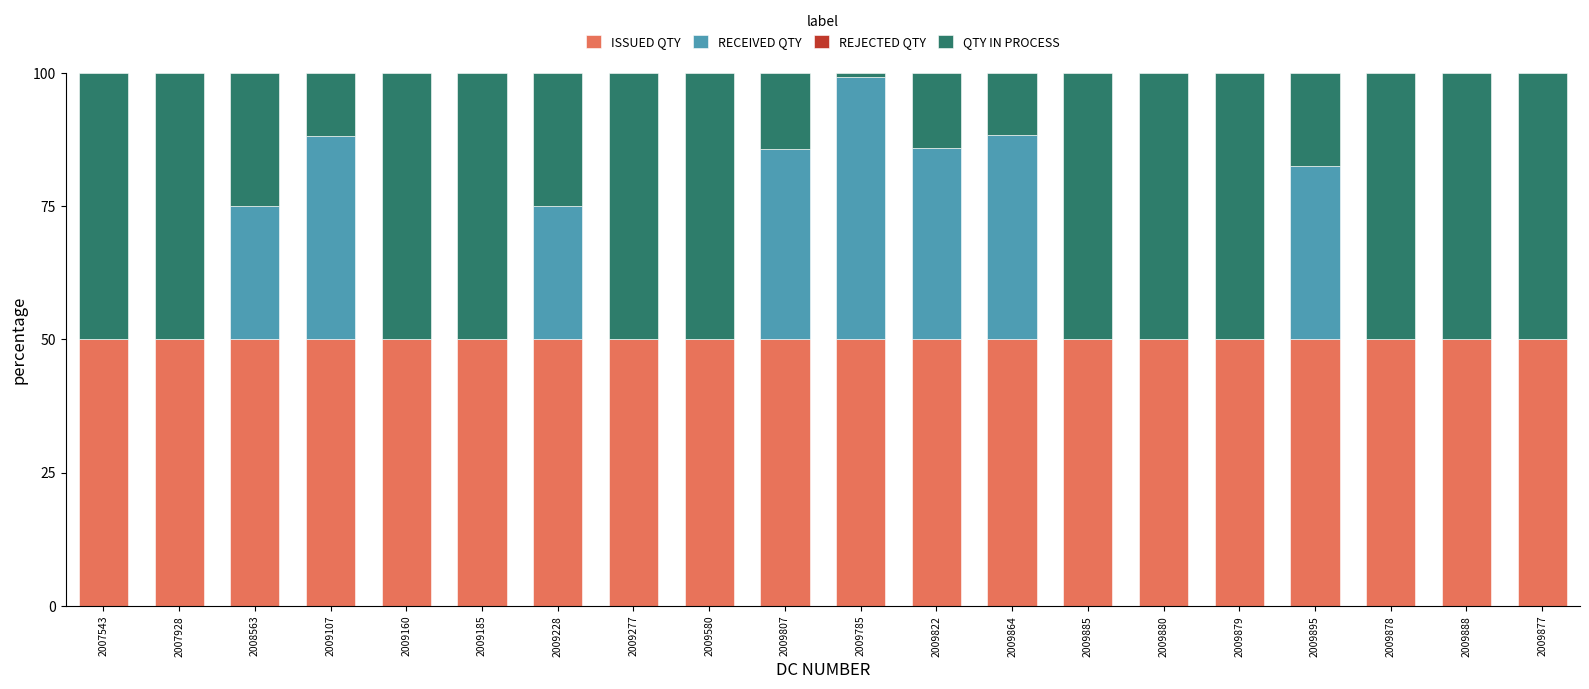

What is the maximum value for ISSUED QTY?

50.0